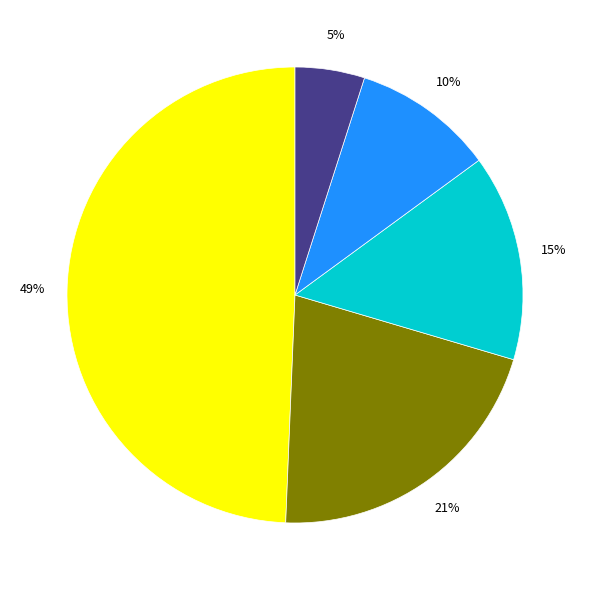

Is there any slice that represents more than half of the pie?

No